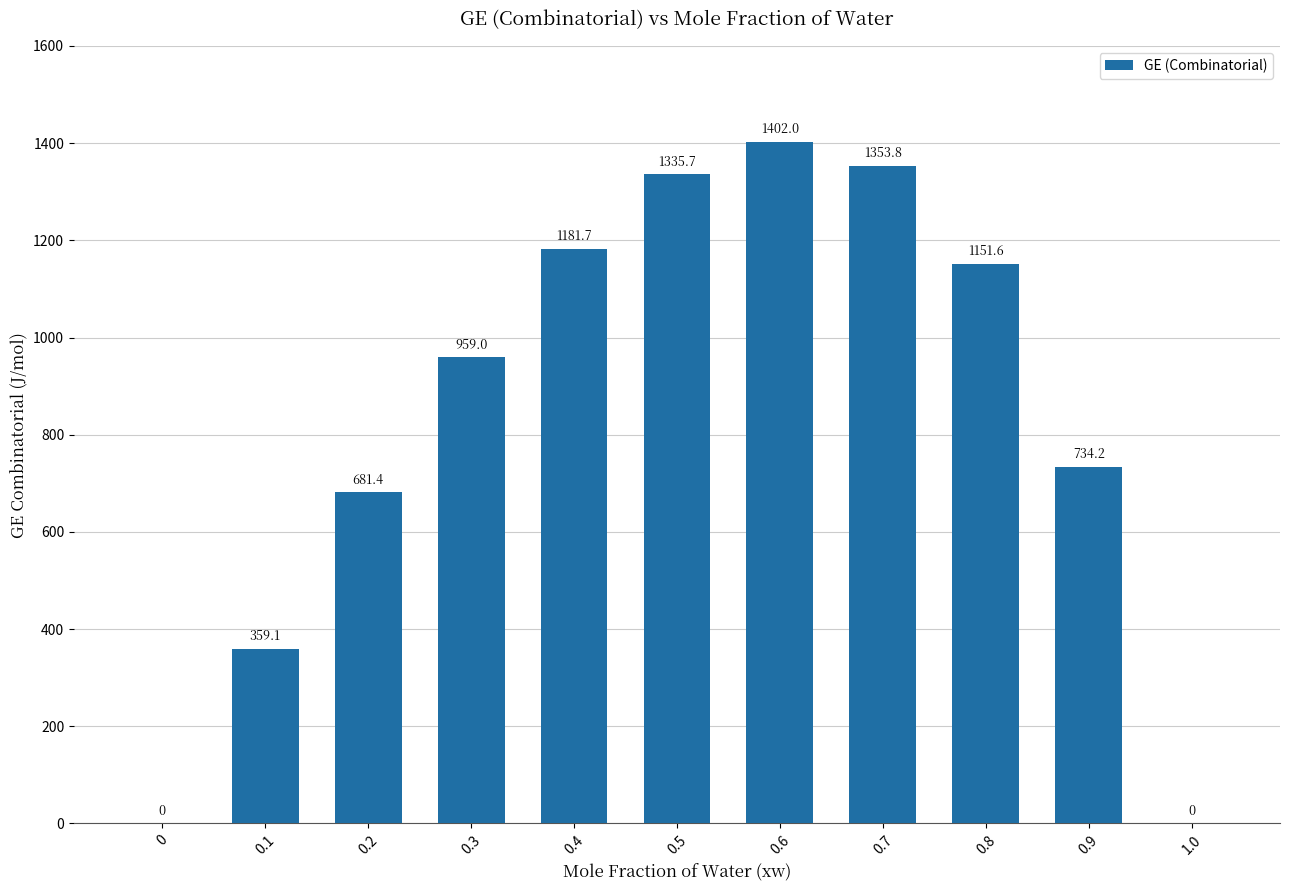

True or false: the data shows 1878.0 at 0.4.

False